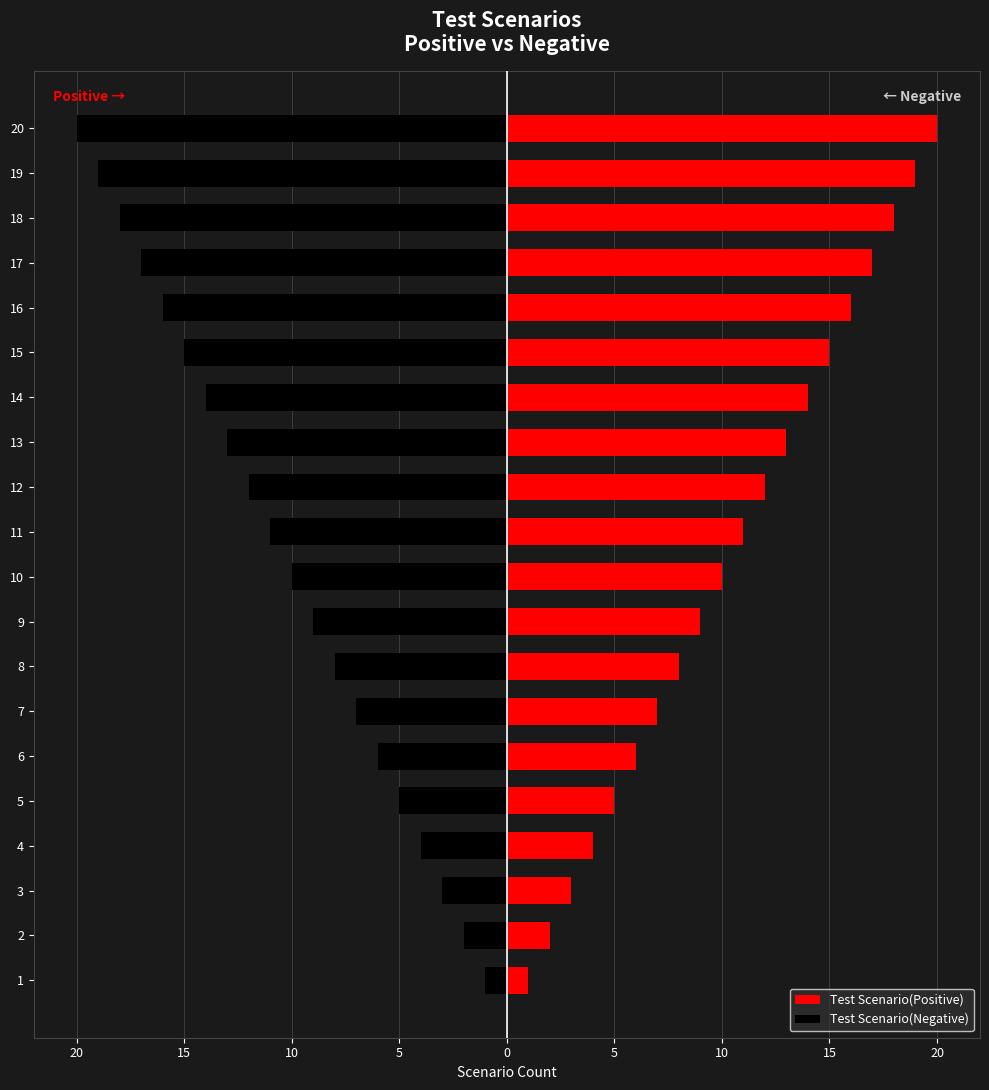

How many bars are there in each group?

2